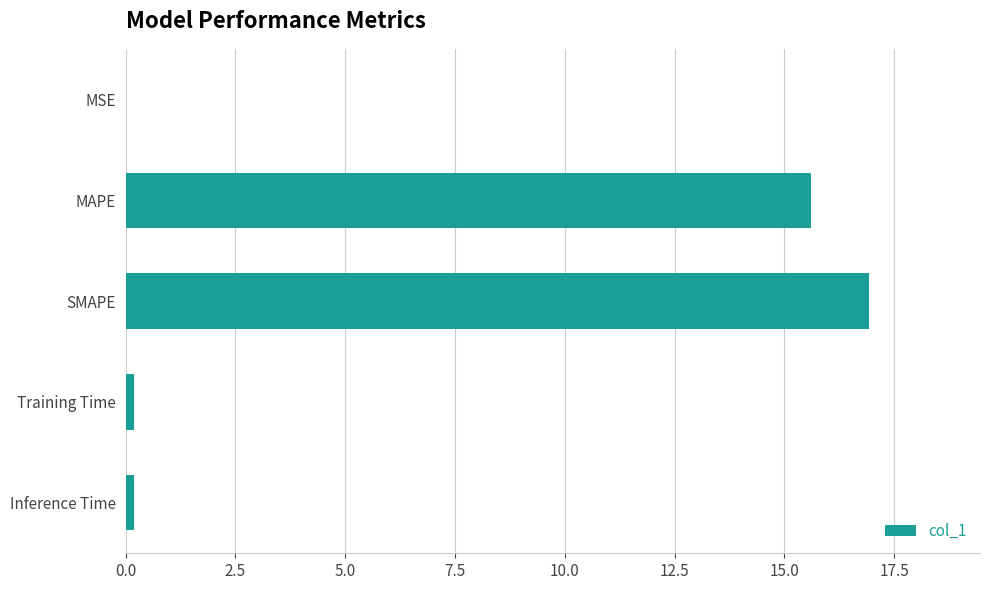

Between Training Time and MAPE, which is larger?

MAPE